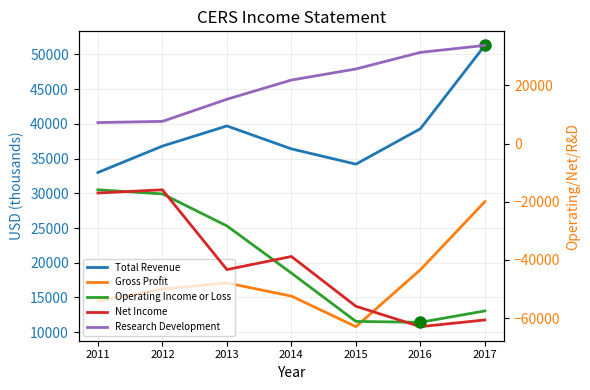

At how many categories does at least one series exceed -32086?

7